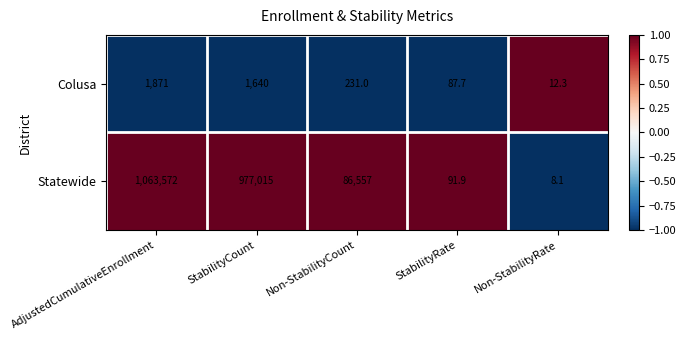

Which series has the largest total across all categories?

Statewide